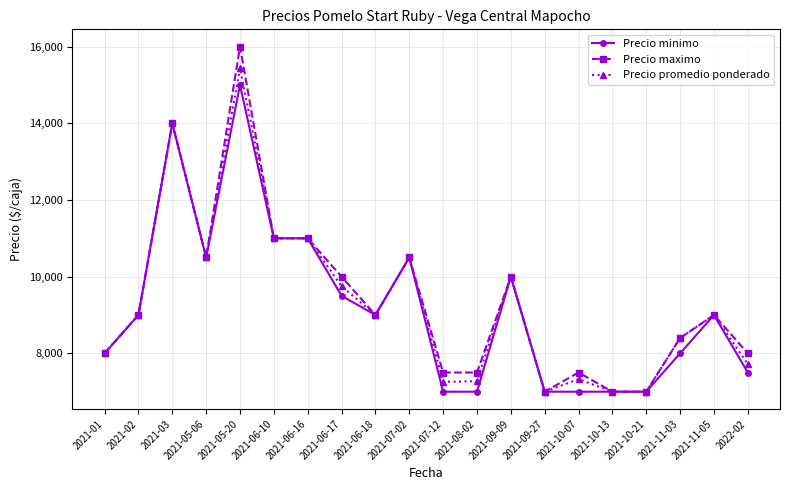

What is the lowest value of the Precio promedio ponderado series?

7000